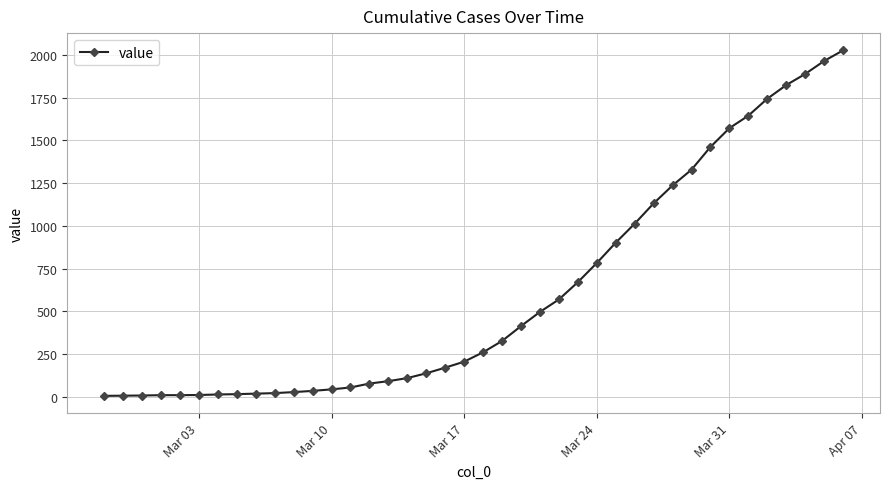

What is the sum of all values?

24344